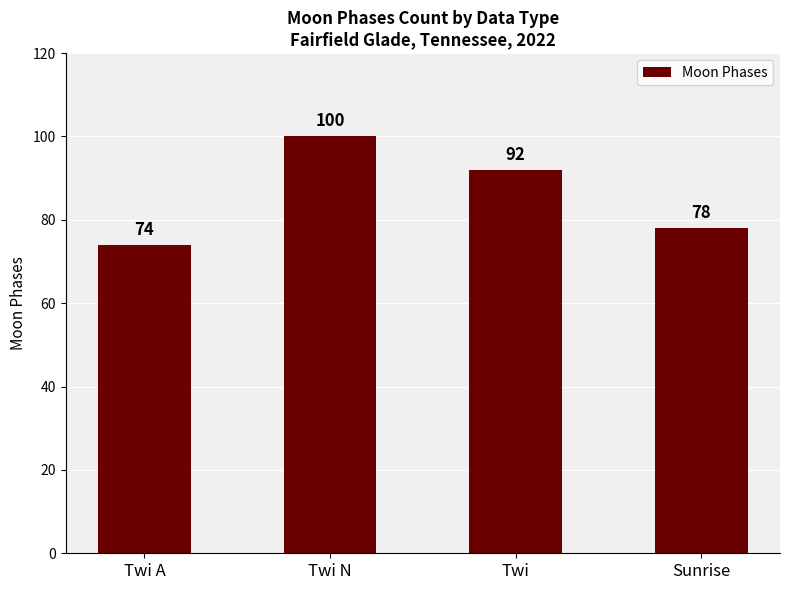

What value does the data have at Twi?

92